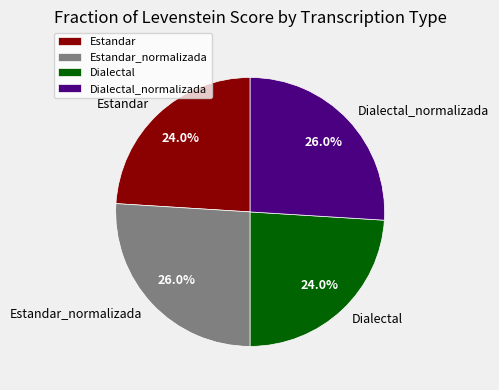

The Estandar slice represents 30% of the pie. True or false?

False